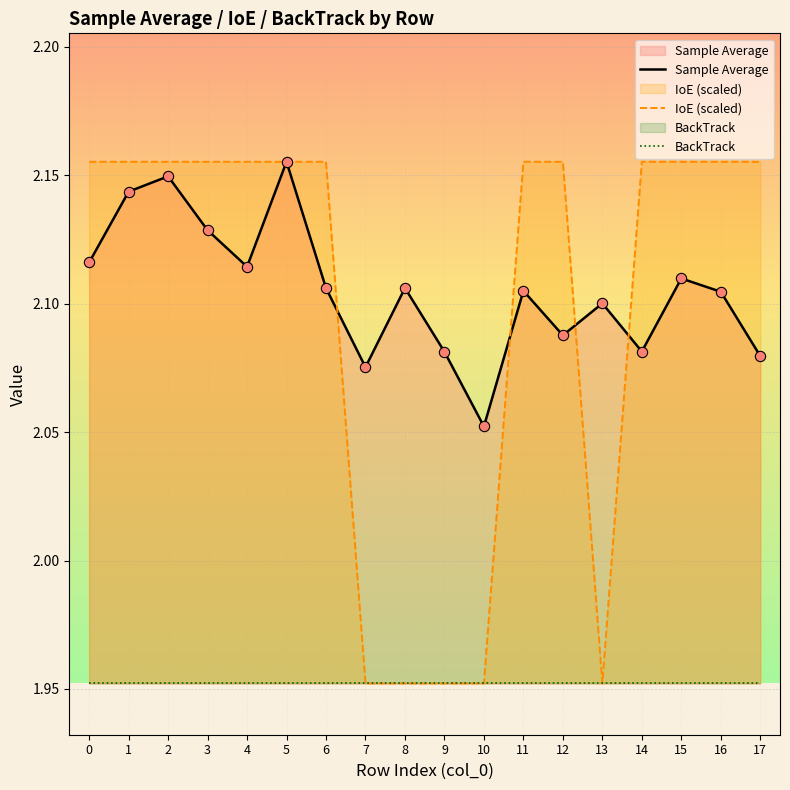

Which series has the largest total across all categories?

Sample Average